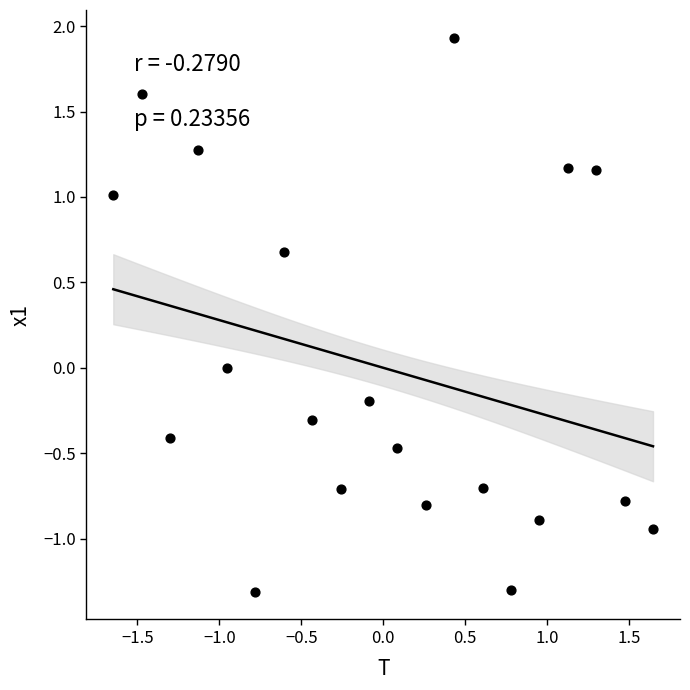

What is the range of Y values (max minus min)?

3.2